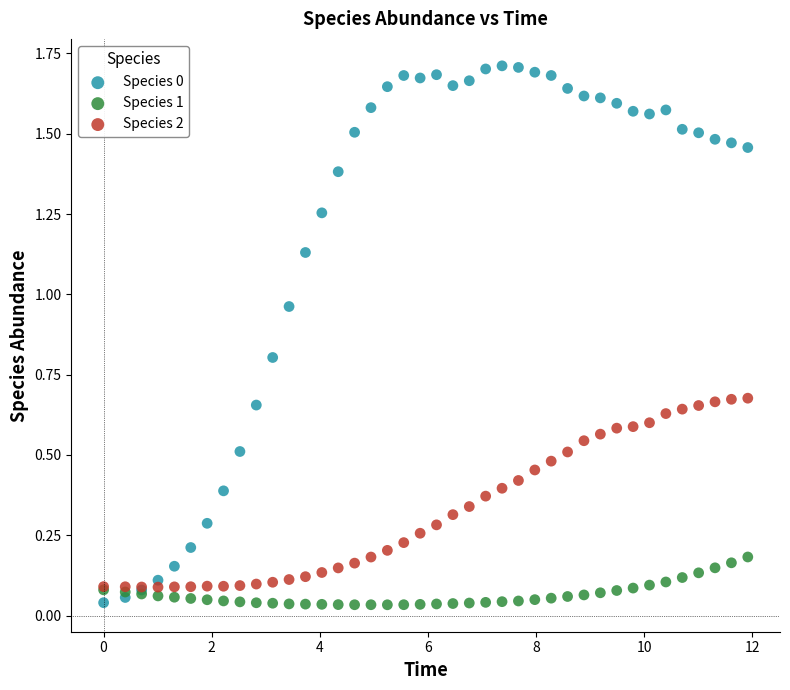

What is the X range (max minus min) for the scatter plot?

11.9